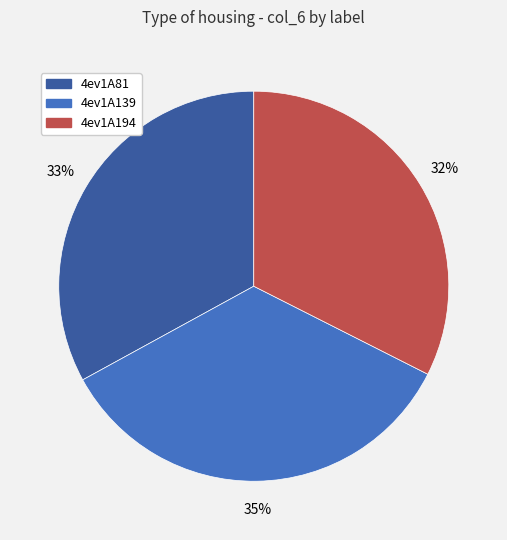

Approximately how many times larger is the value at 4ev1A81 compared to 4ev1A194?

1.0